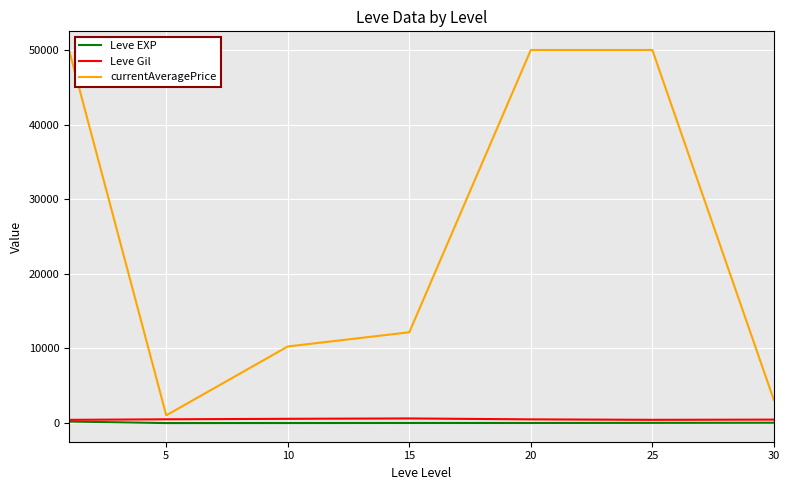

What is the maximum value shown in the chart?

50000.0